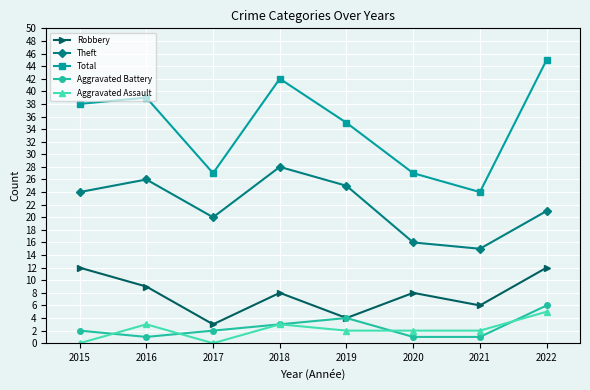

At 2015, list the series in order from smallest to largest.

Aggravated Assault, Aggravated Battery, Robbery, Theft, Total